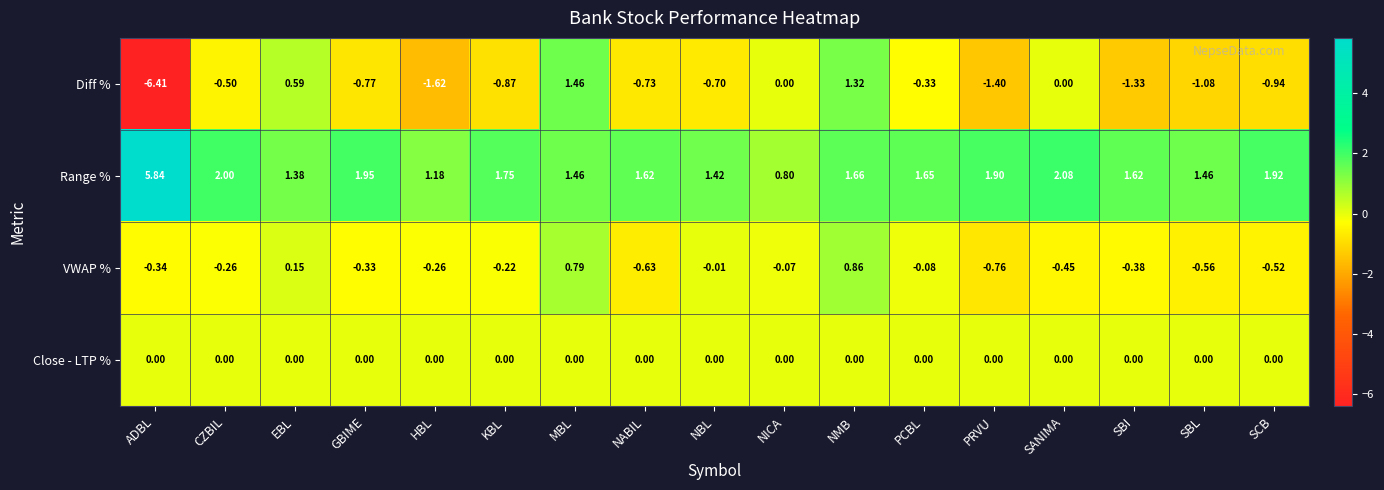

Which series has the widest spread of values?

Diff %